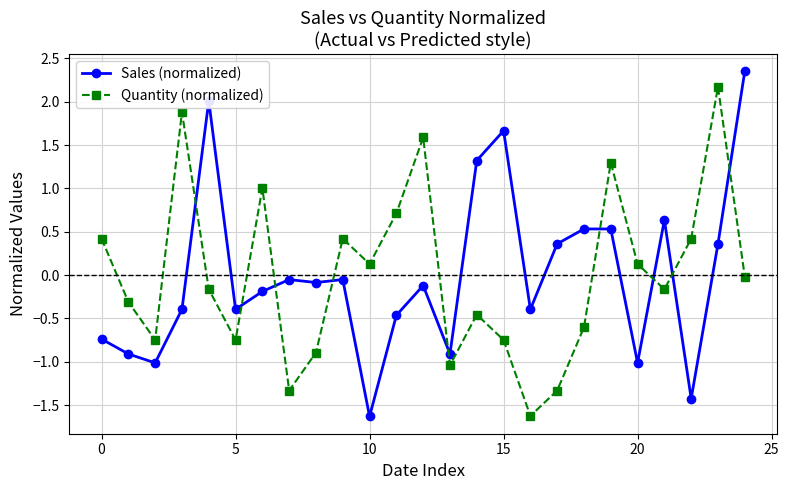

What is the minimum value shown in the chart?

-1.6